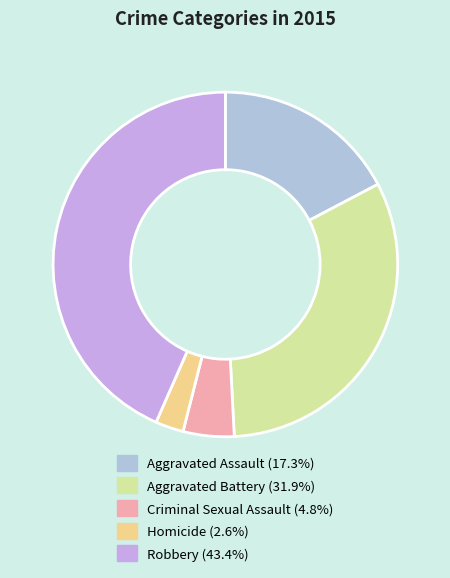

Do Aggravated Assault and Homicide together represent more than half of the pie?

No